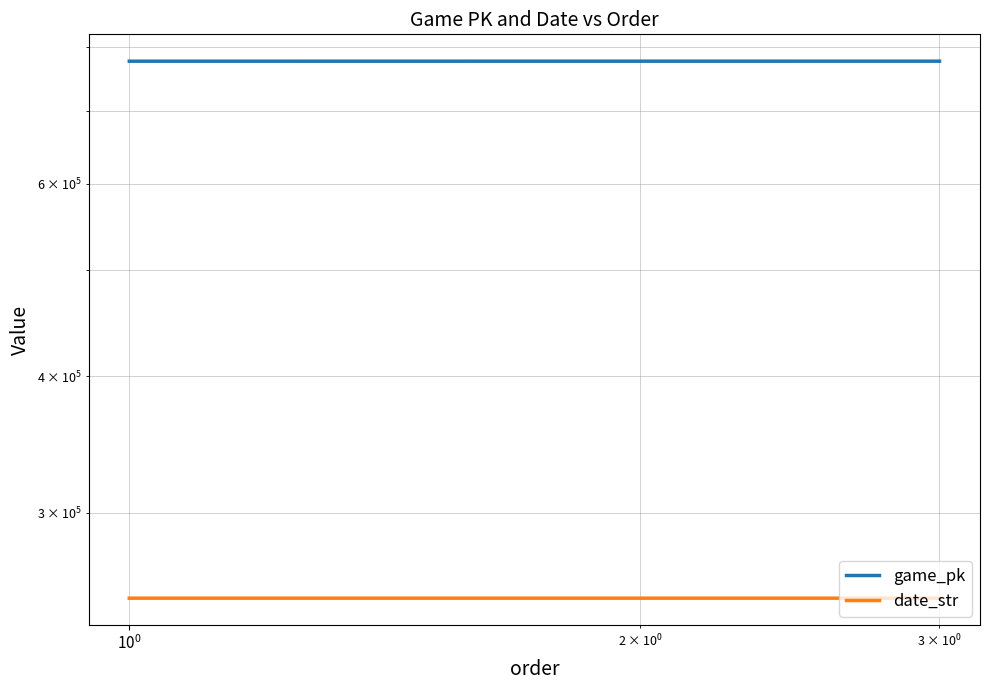

Count the number of categories in the chart.

3